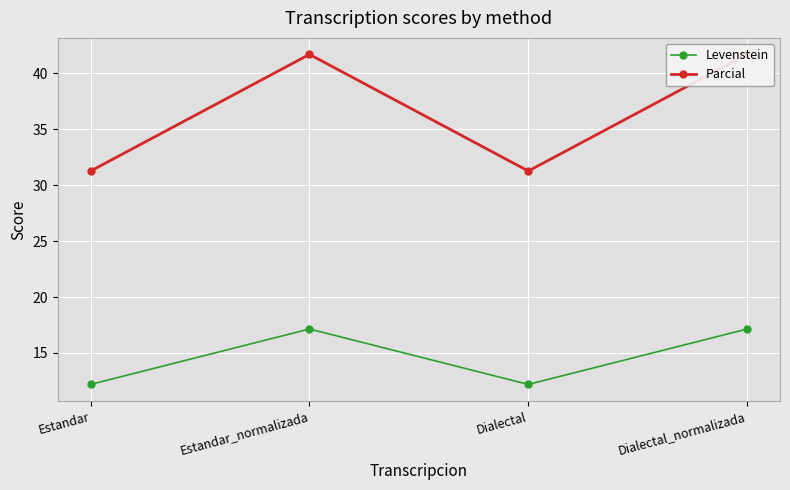

Where is Levenstein nearest to the value 14?

Estandar